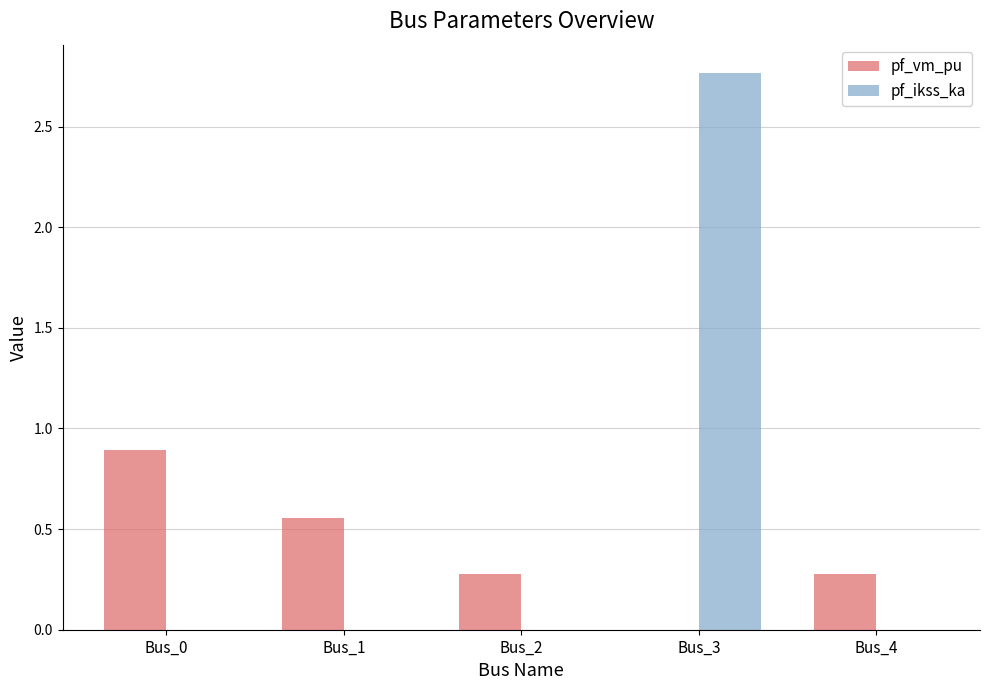

At which label is pf_vm_pu closest to 0?

Bus_3